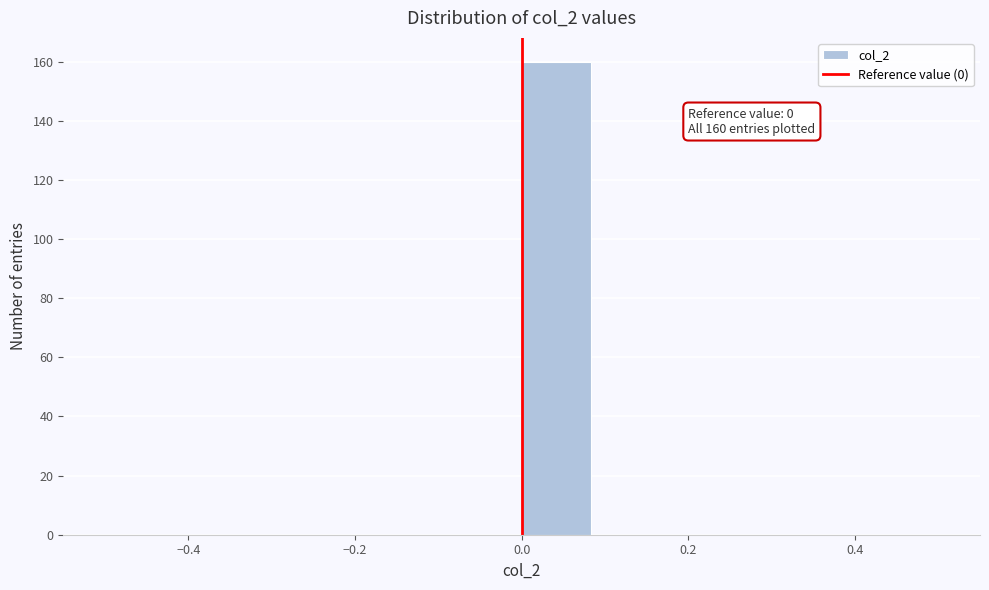

Which range on the x-axis has the tallest bar?

0.00 to 0.08